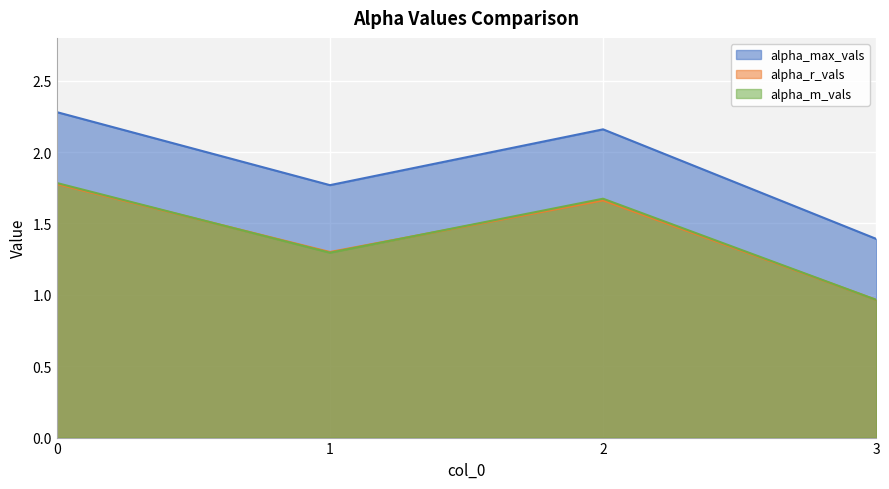

Which series ends up on top after the final intersection of alpha_m_vals and alpha_r_vals?

alpha_m_vals